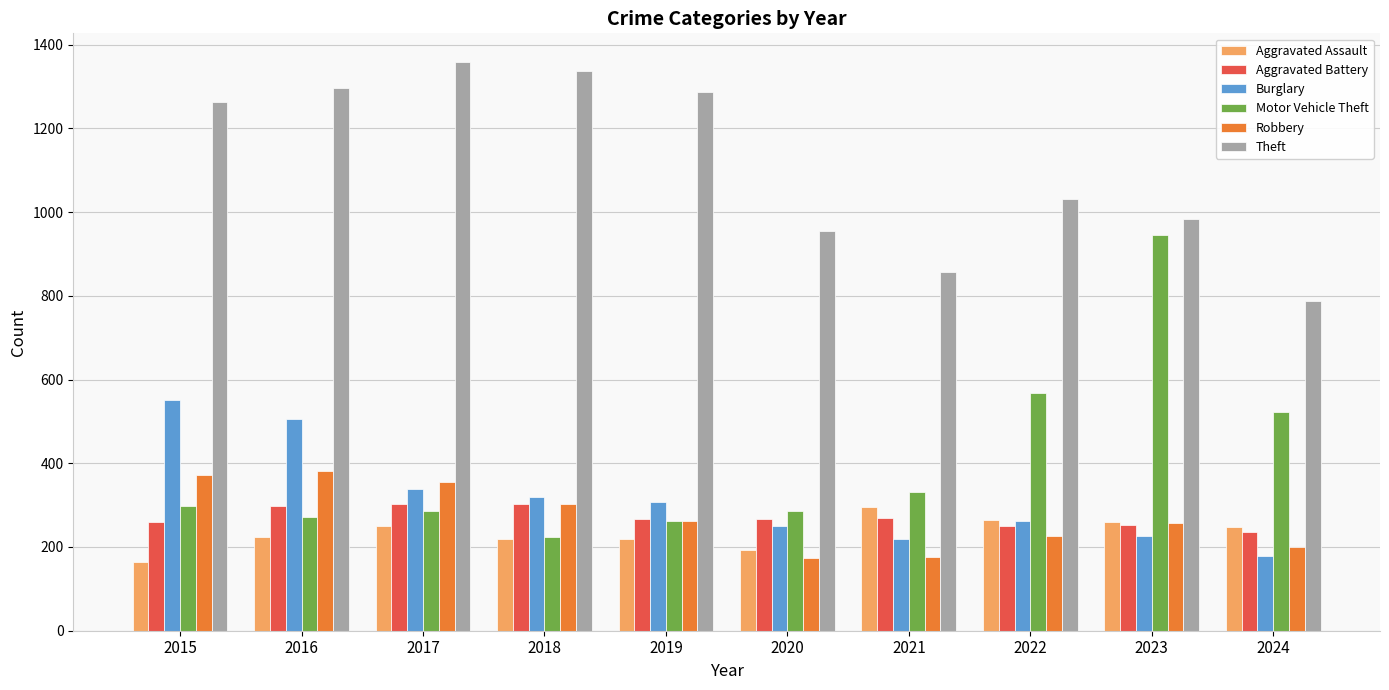

At 2024, list the series in order from smallest to largest.

Burglary, Robbery, Aggravated Battery, Aggravated Assault, Motor Vehicle Theft, Theft